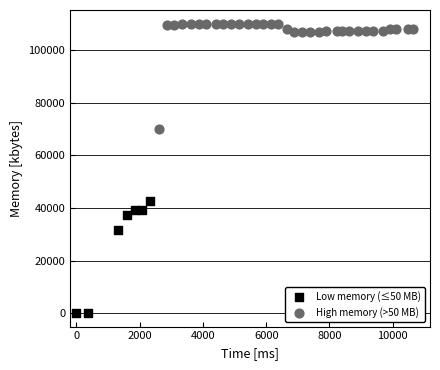

Which series reaches the maximum Y coordinate?

High memory (>50 MB)